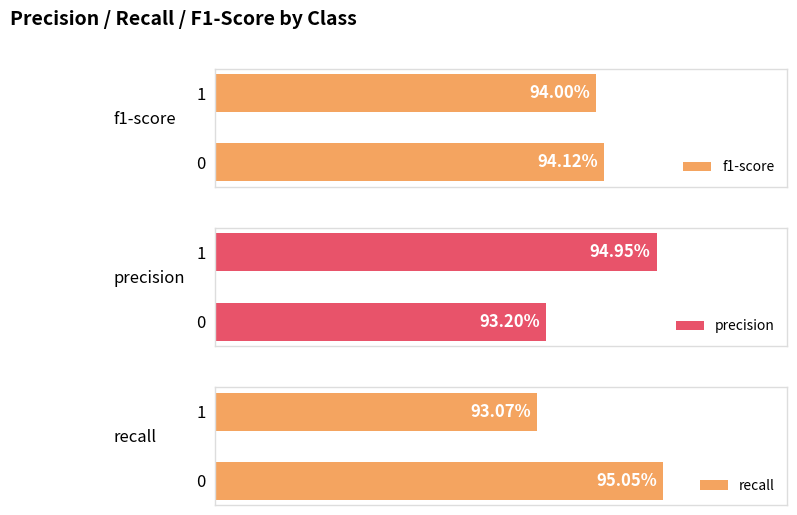

Is it true that precision equals 0.6 at 0?

False